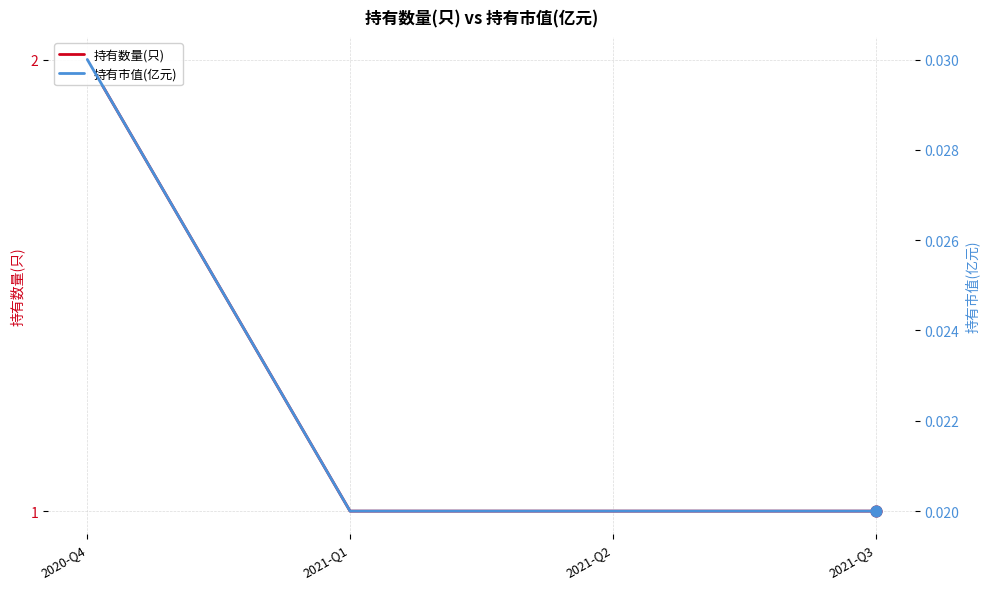

Which series has the widest spread of Y values?

持有数量(只)